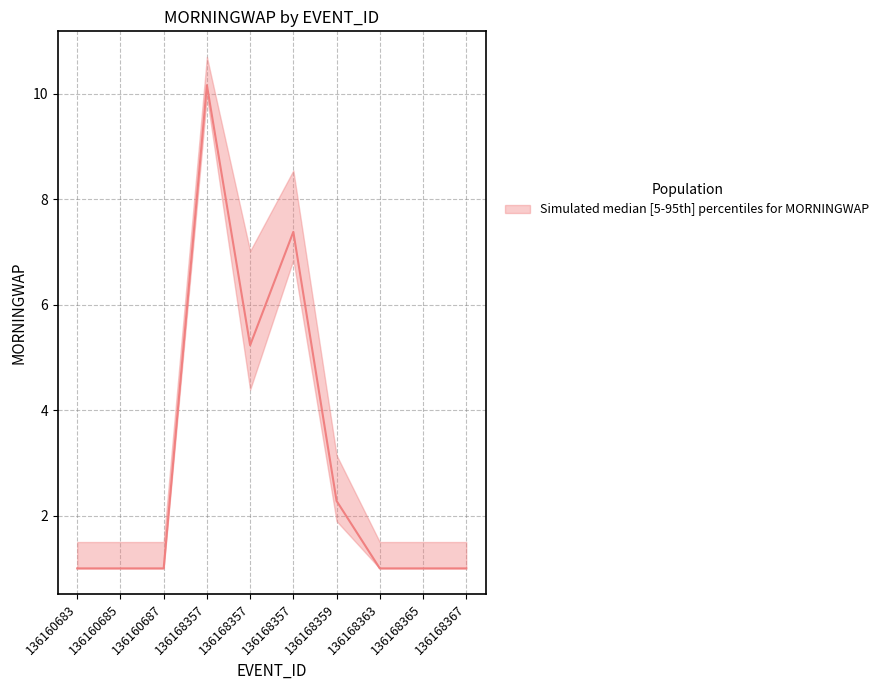

Is this an area chart (filled region under the line)?

No